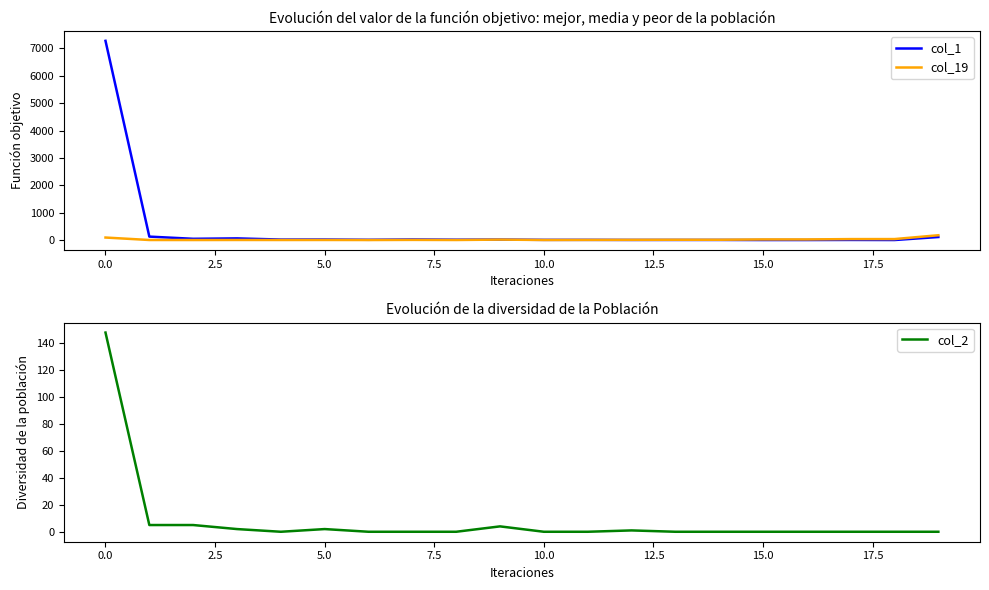

True or false: col_1 has a value of 2 at 14.

False